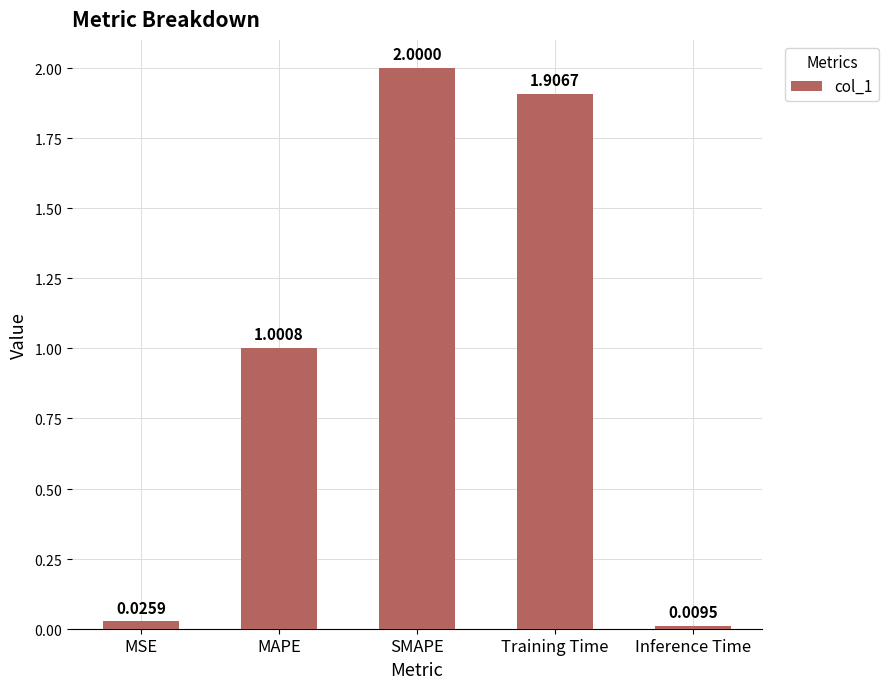

Approximately how many times larger is the value at Training Time compared to SMAPE?

1.0